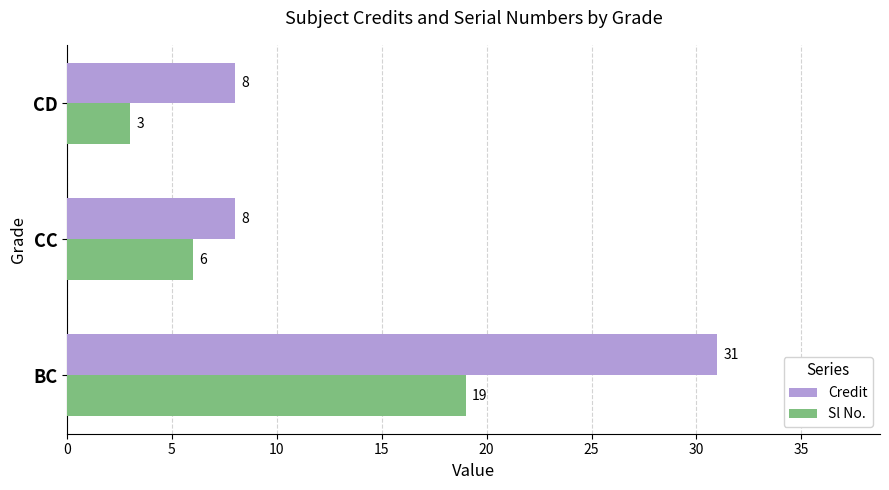

Where is Sl No. nearest to the value 11?

CC